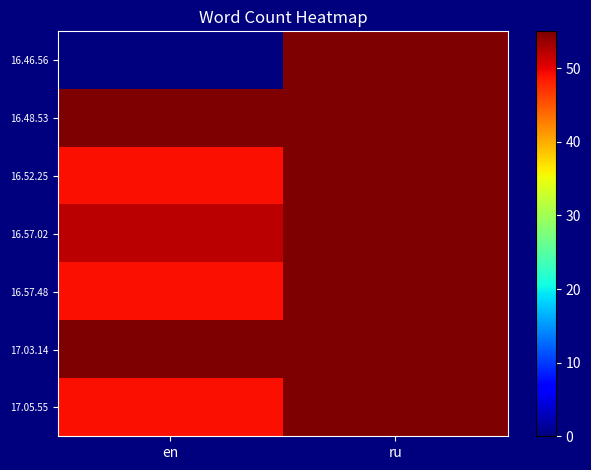

What is the spread (max minus min) of values at en?

55